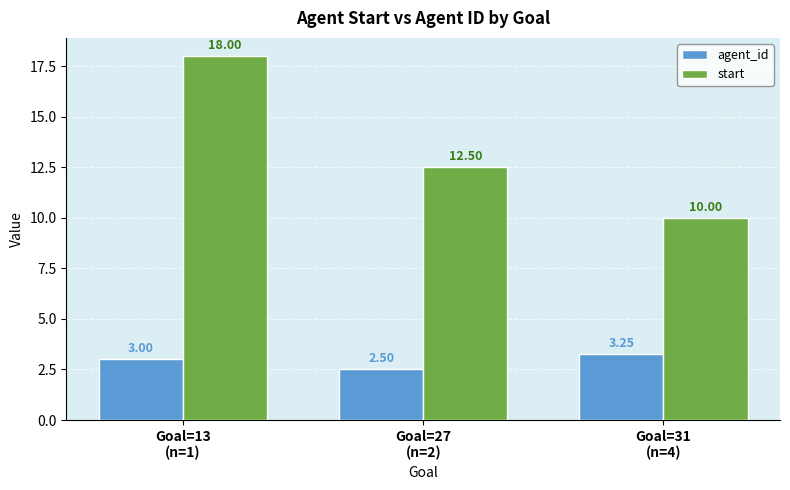

Which series has the widest spread of values?

start